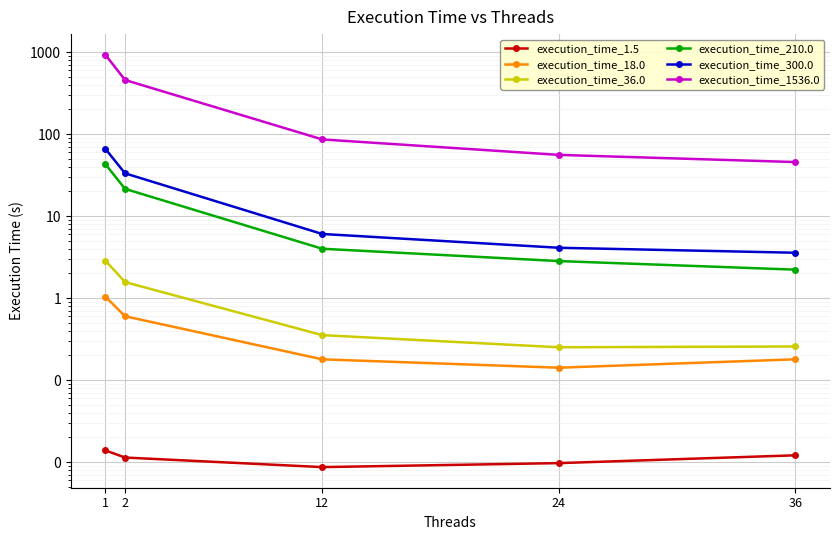

Reading right to left, list all the values displayed in this chart.

execution_time_1.5: 36=0.0	24=0.0	12=0.0	2=0.0	1=0.0
execution_time_18.0: 36=0.2	24=0.1	12=0.2	2=0.6	1=1.0
execution_time_36.0: 36=0.3	24=0.3	12=0.4	2=1.6	1=2.9
execution_time_210.0: 36=2.2	24=2.8	12=4.0	2=21.4	1=43.0
execution_time_300.0: 36=3.6	24=4.1	12=6.0	2=33.2	1=66.1
execution_time_1536.0: 36=45.5	24=55.7	12=86.0	2=456.0	1=927.0